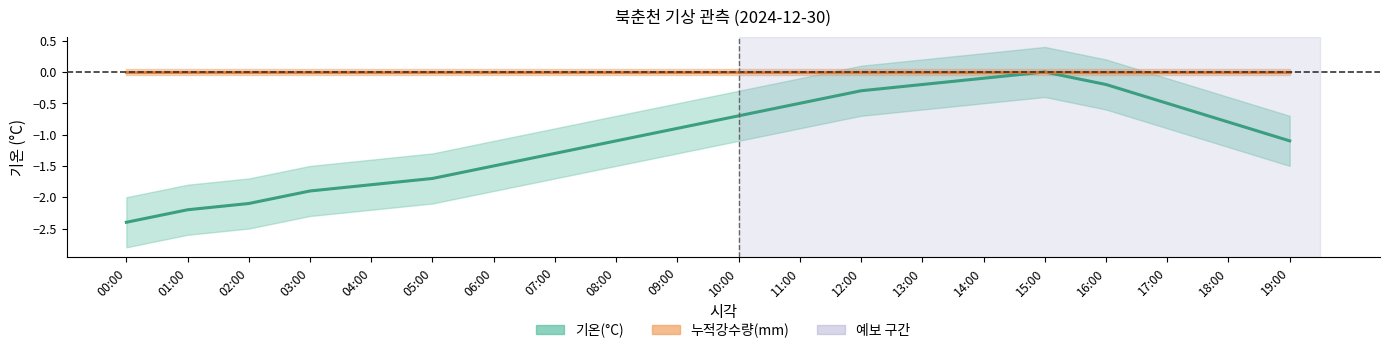

Between 00:00 and 12:00, which series saw the biggest shift?

기온(°C)